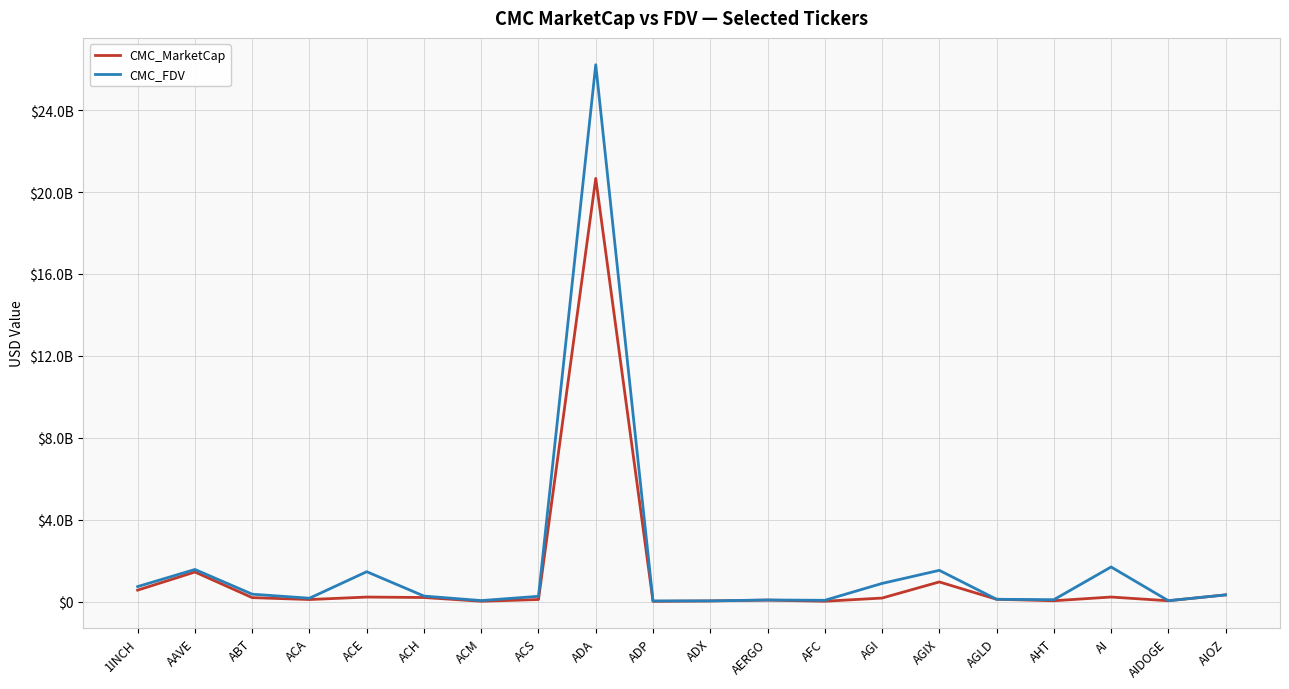

What are all the series names shown in the legend?

CMC_MarketCap, CMC_FDV